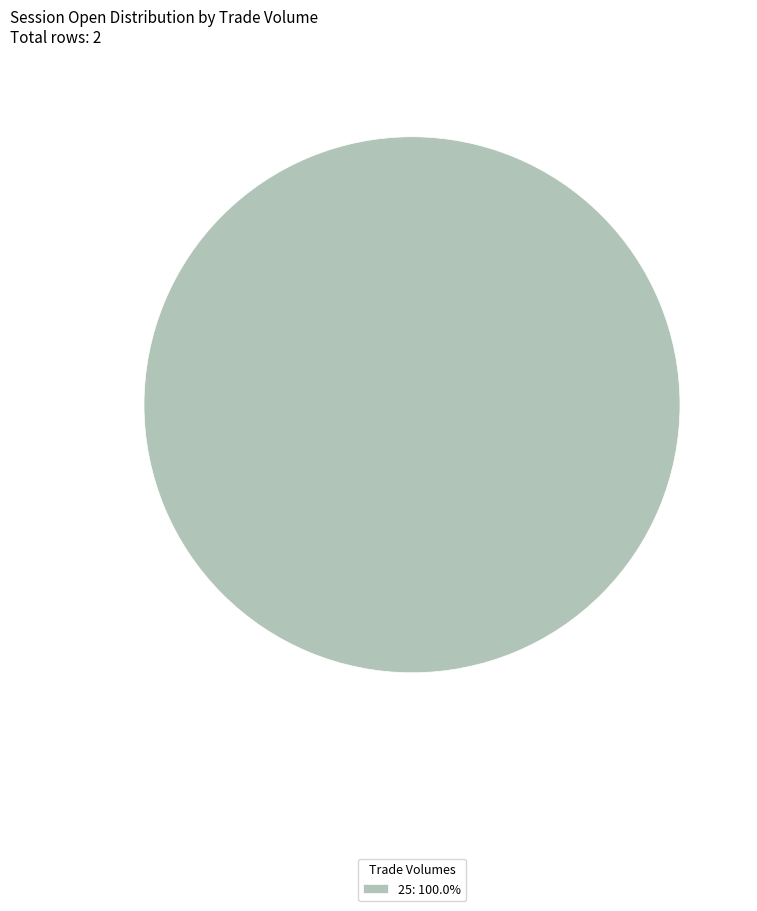

Is there a majority slice in this chart?

Yes